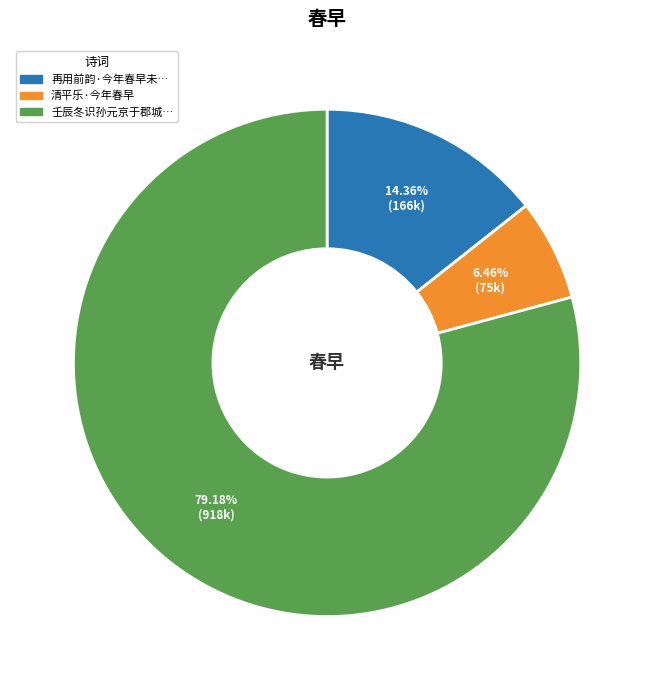

How many segments does this pie chart have?

3